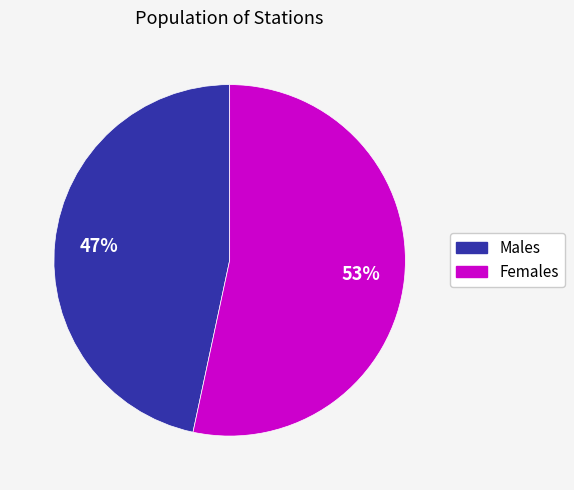

Is there a majority slice in this chart?

Yes